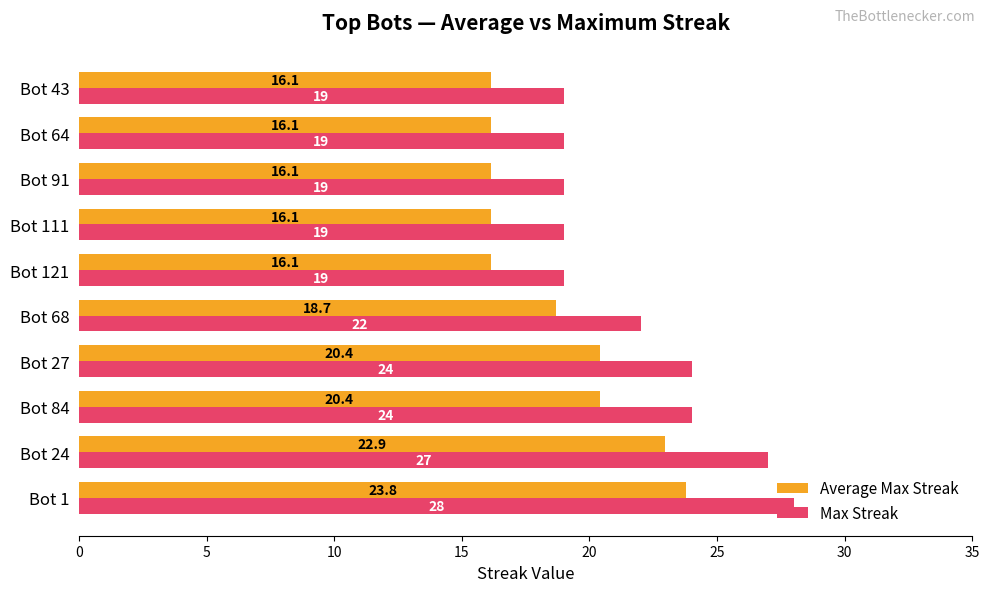

Which series has the largest range (max minus min)?

Max Streak